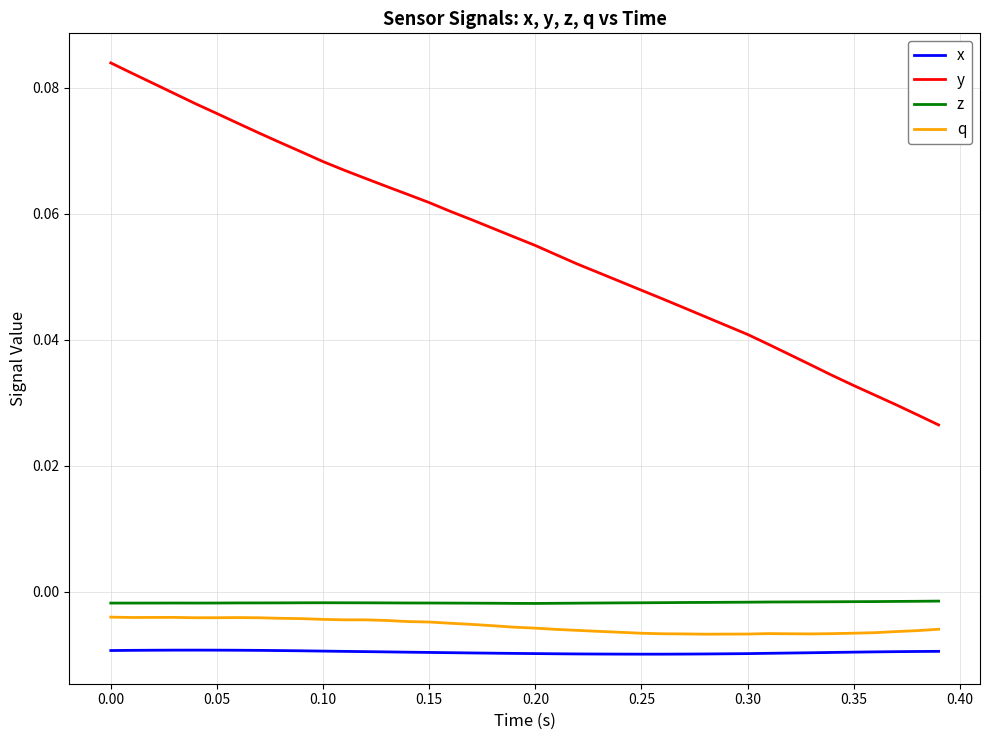

Which series has the largest range (max minus min)?

y